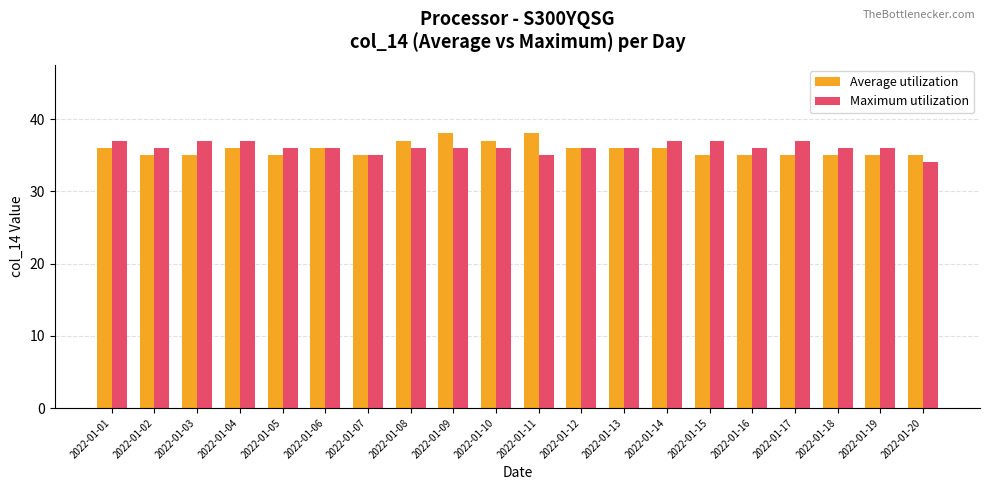

What are all the series names shown in the legend?

Average utilization, Maximum utilization